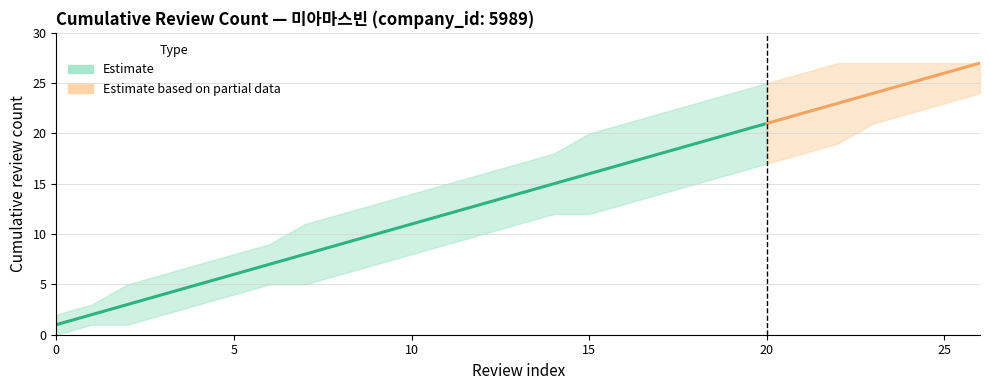

At 14, list the series in order from largest to smallest.

review_count_cumulative_upper, review_count_cumulative, review_count_cumulative_lower